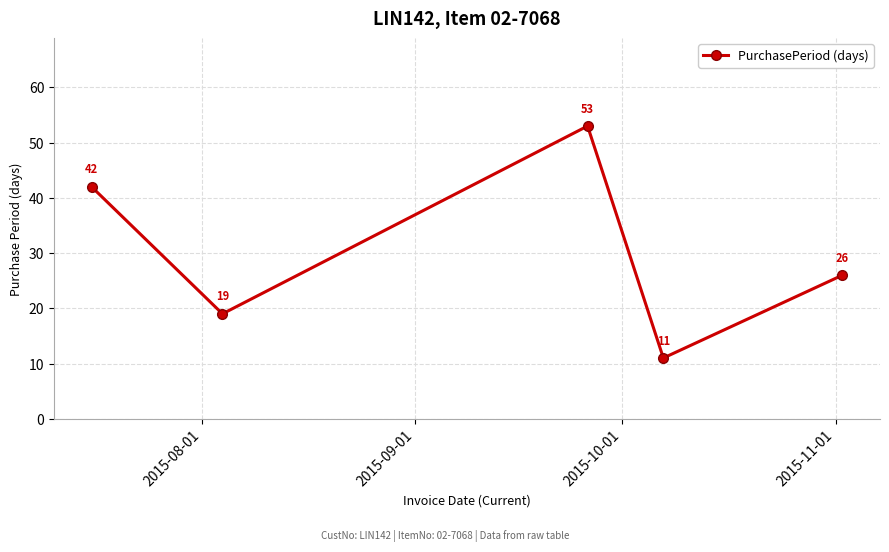

What is the smallest value displayed?

11